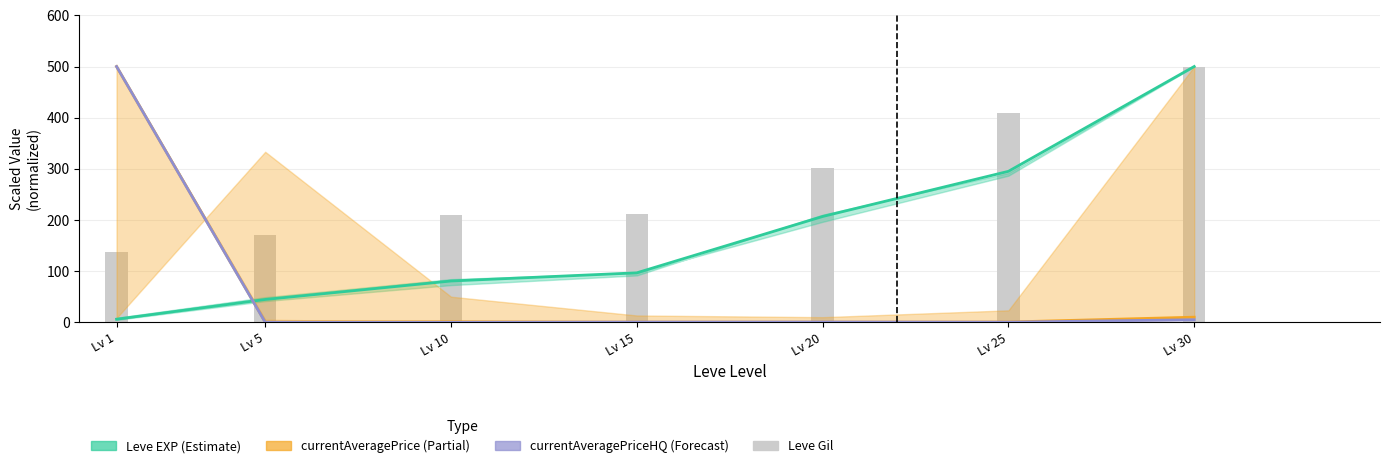

The value of Leve Gil at Lv 20 is 79.6. True or false?

False